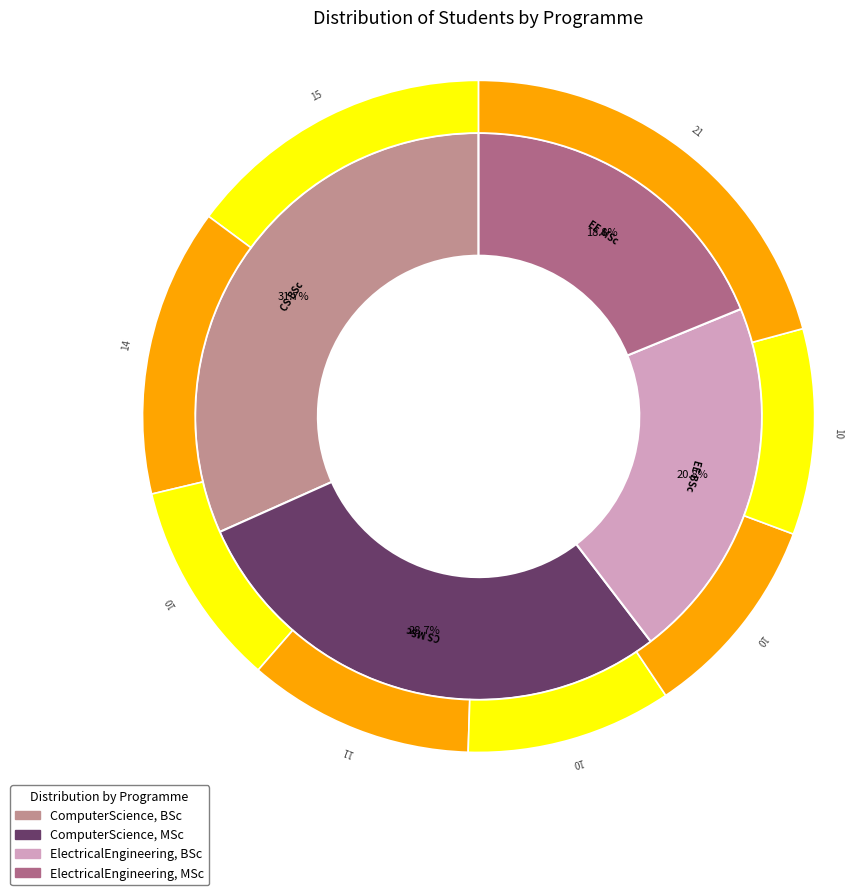

To the nearest percent, what is the difference between the ElectricalEngineering, MSc and ComputerScience, BSc slice percentages?

13%